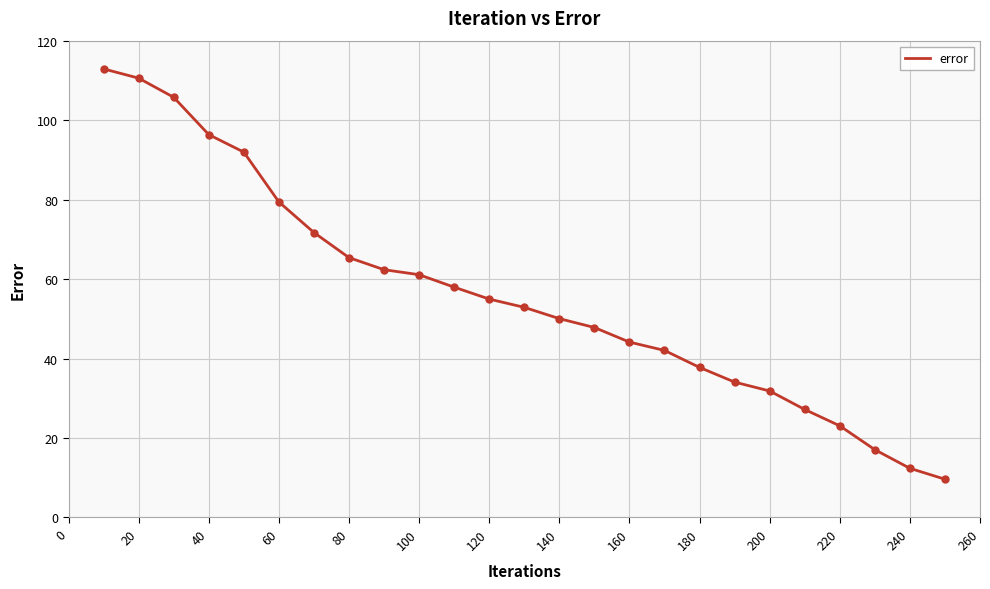

What is the difference between the maximum and minimum values?

103.3